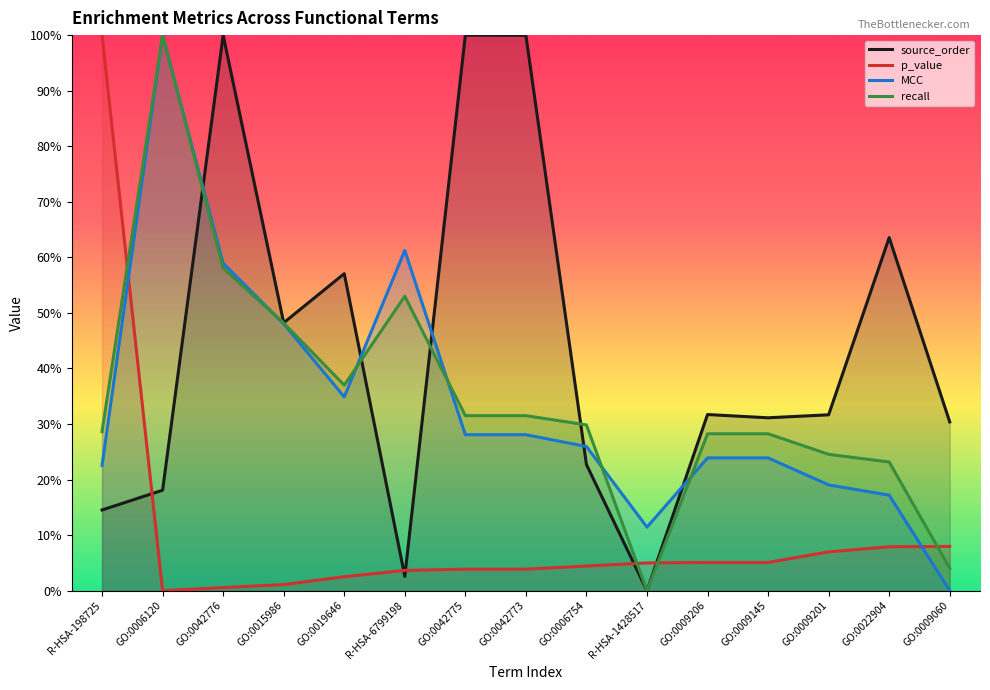

Count the MCC values in the range 0 to 1.

15